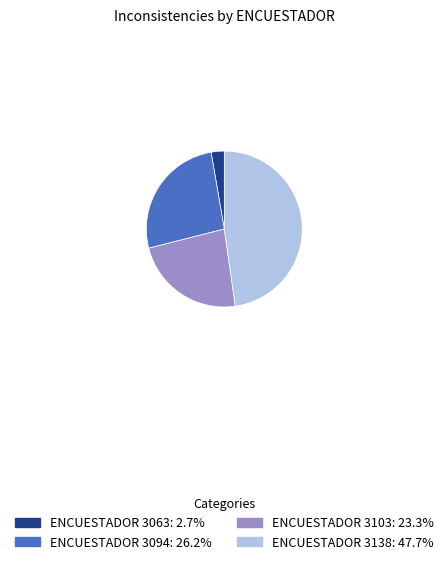

Is there any slice that represents more than half of the pie?

No